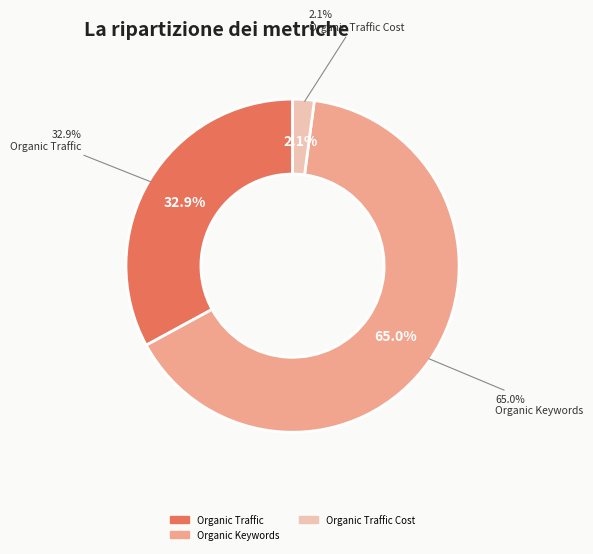

Which slice is the largest?

Organic Keywords